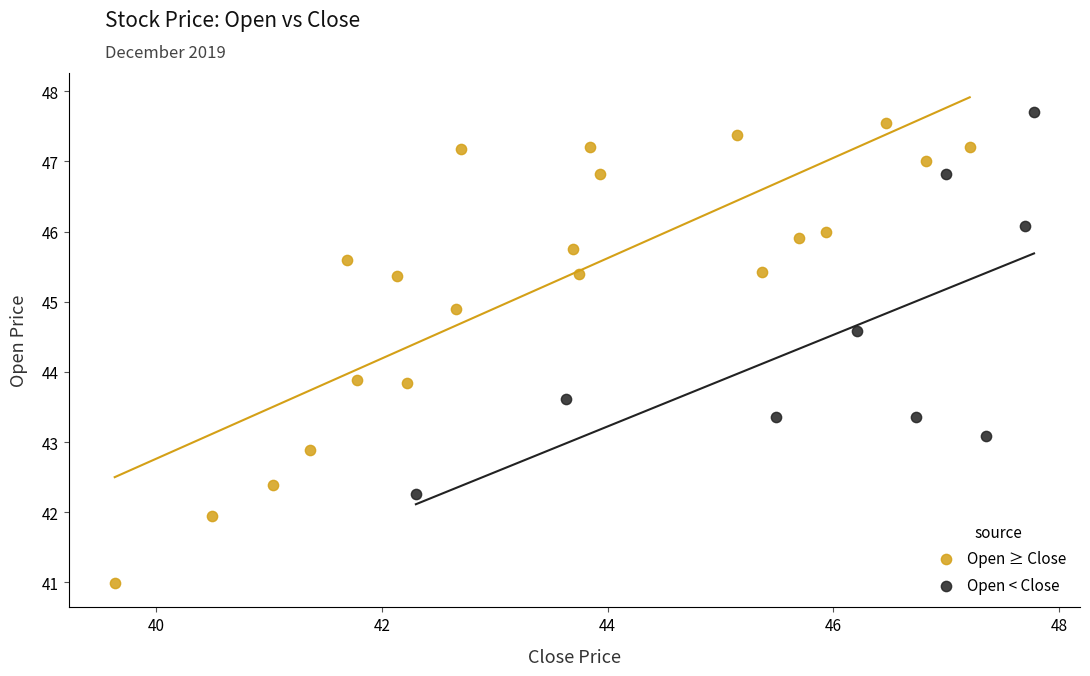

Which series has the widest spread of Y values?

Open ≥ Close